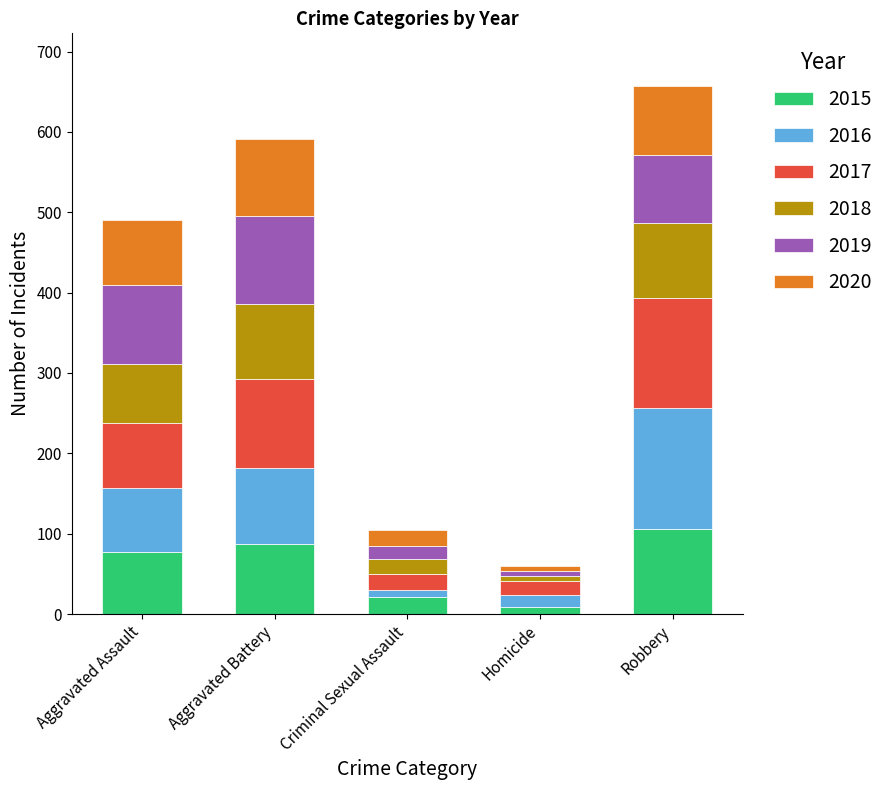

What is the total value across all series at Aggravated Assault?

490